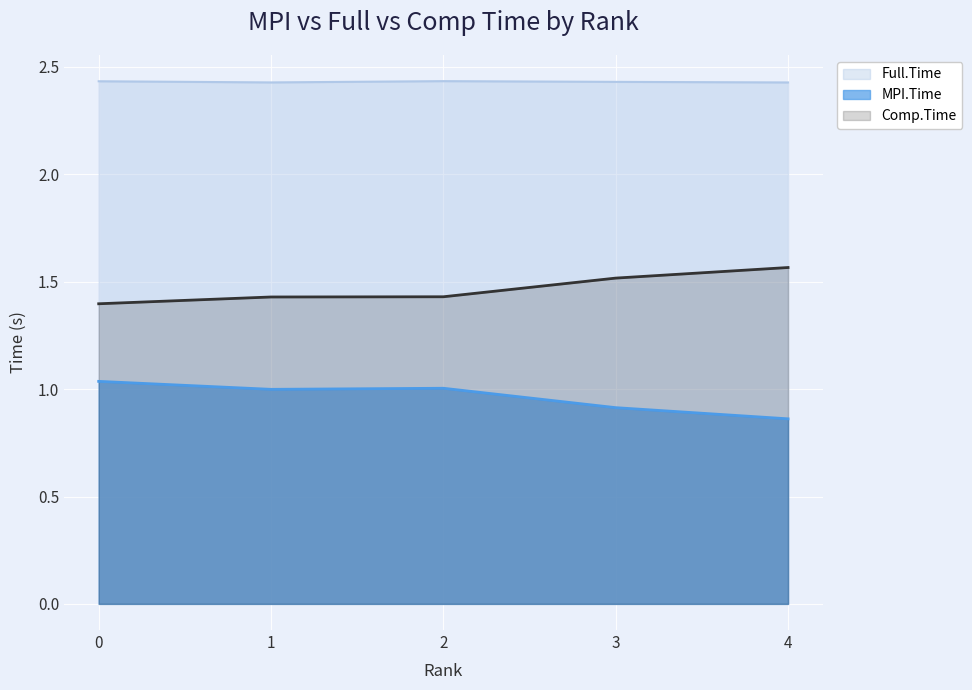

At which category is the sum across all series the highest?

2